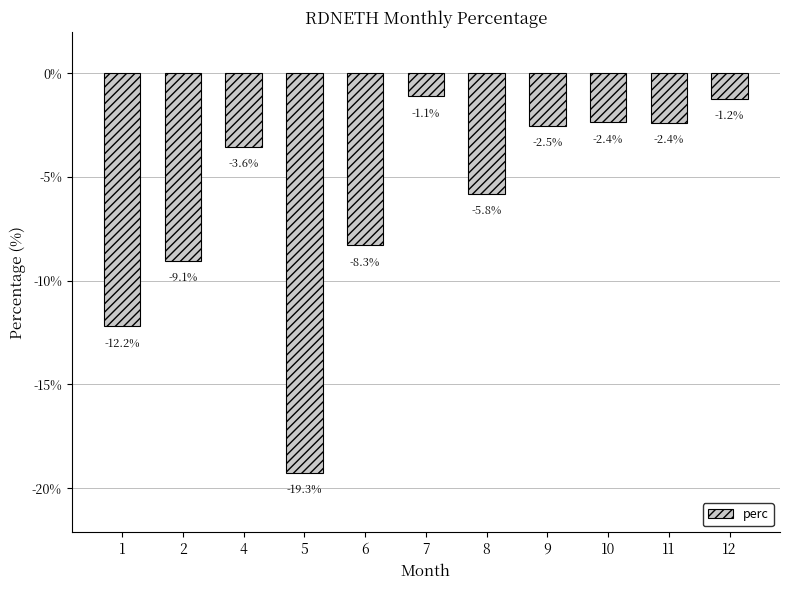

Read the value at 10.

-2.4